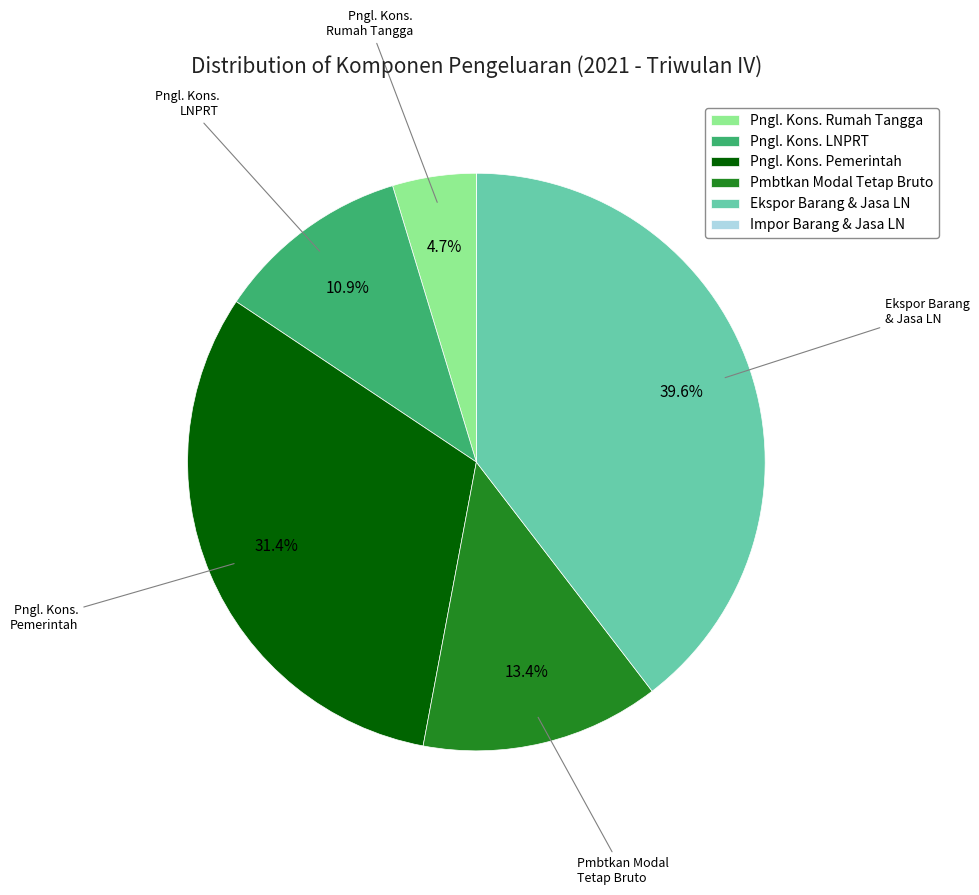

Does any single category account for the majority?

No